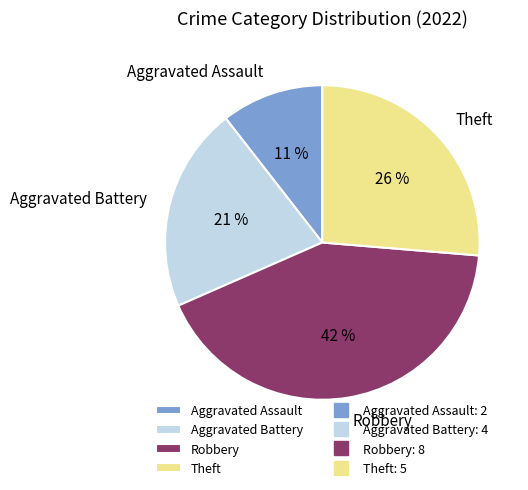

Combined, do Theft and Aggravated Assault account for over 50%?

No